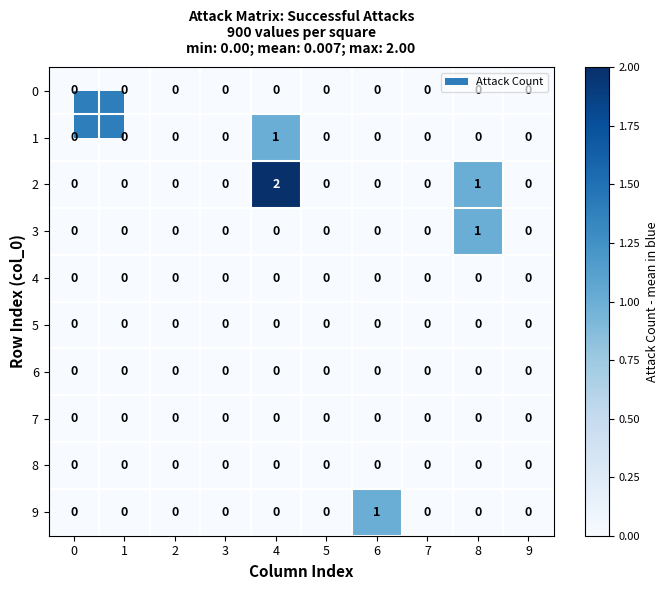

Which series has the largest total across all categories?

2